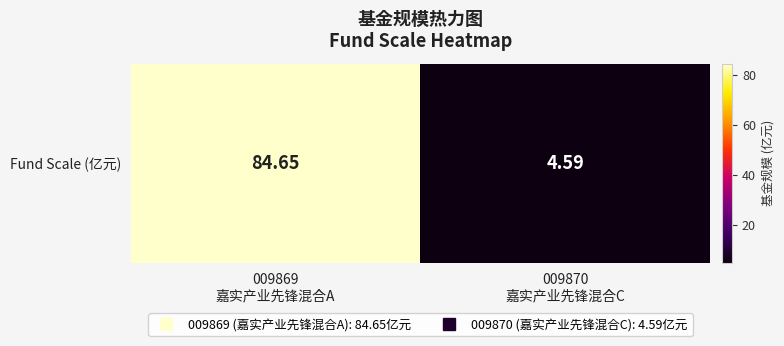

What is the difference between the values at 009870
嘉实产业先锋混合C and 009869
嘉实产业先锋混合A?

80.1